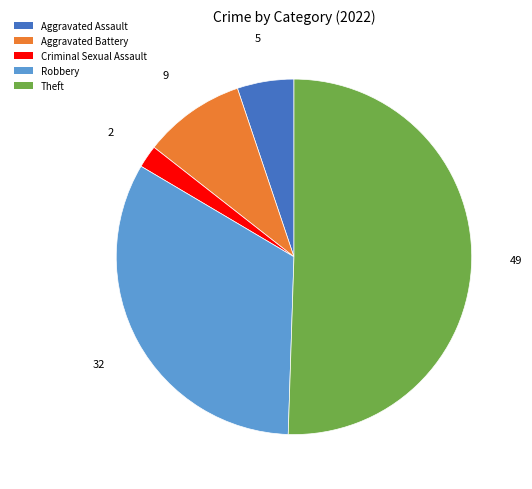

Do Criminal Sexual Assault and Theft together represent more than half of the pie?

Yes